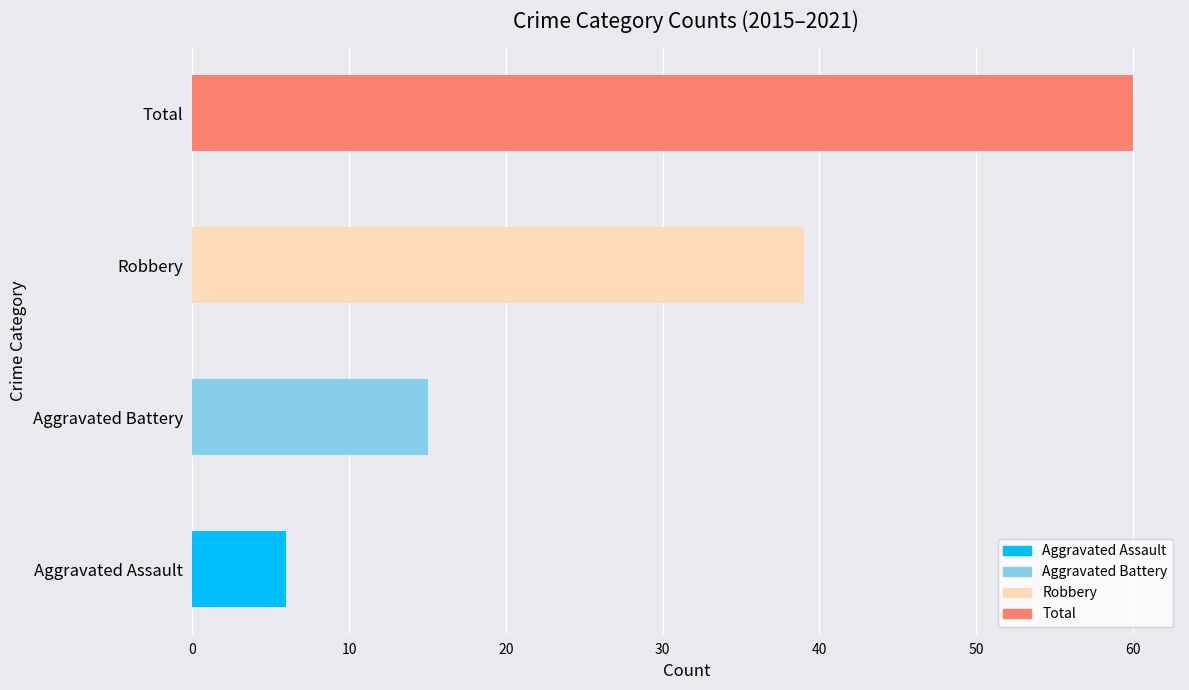

Are the bars grouped side by side (vs. stacked)?

No